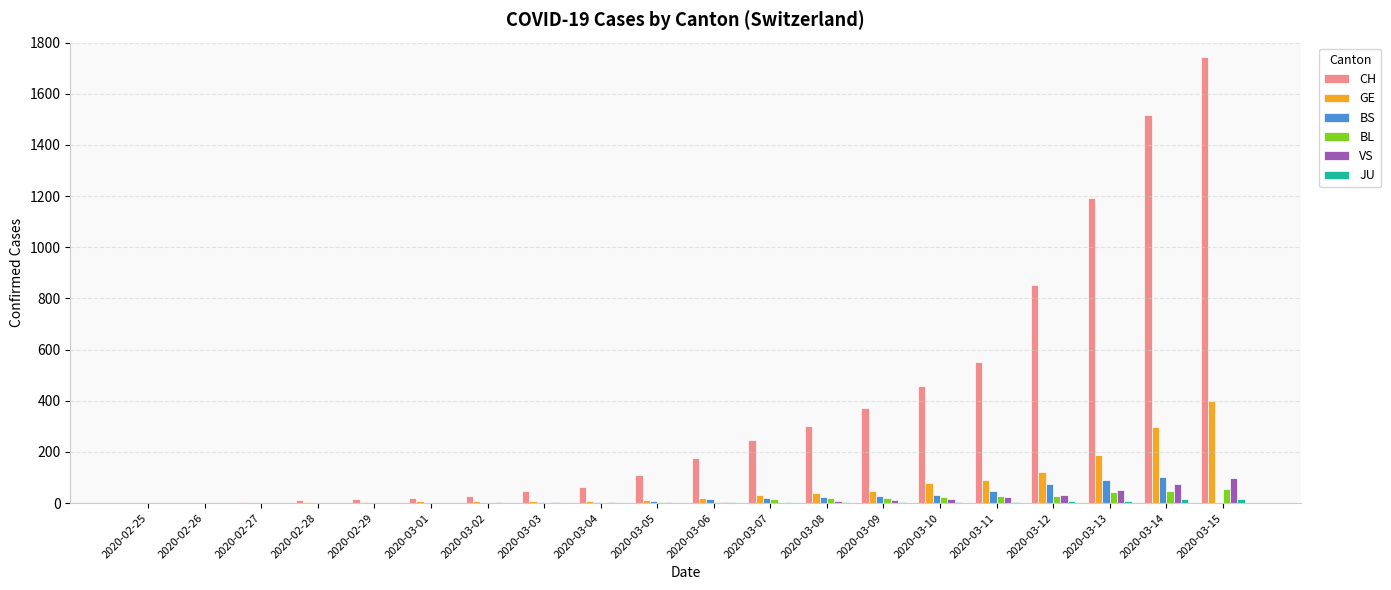

The value of BL at 2020-03-14 is 47. True or false?

True